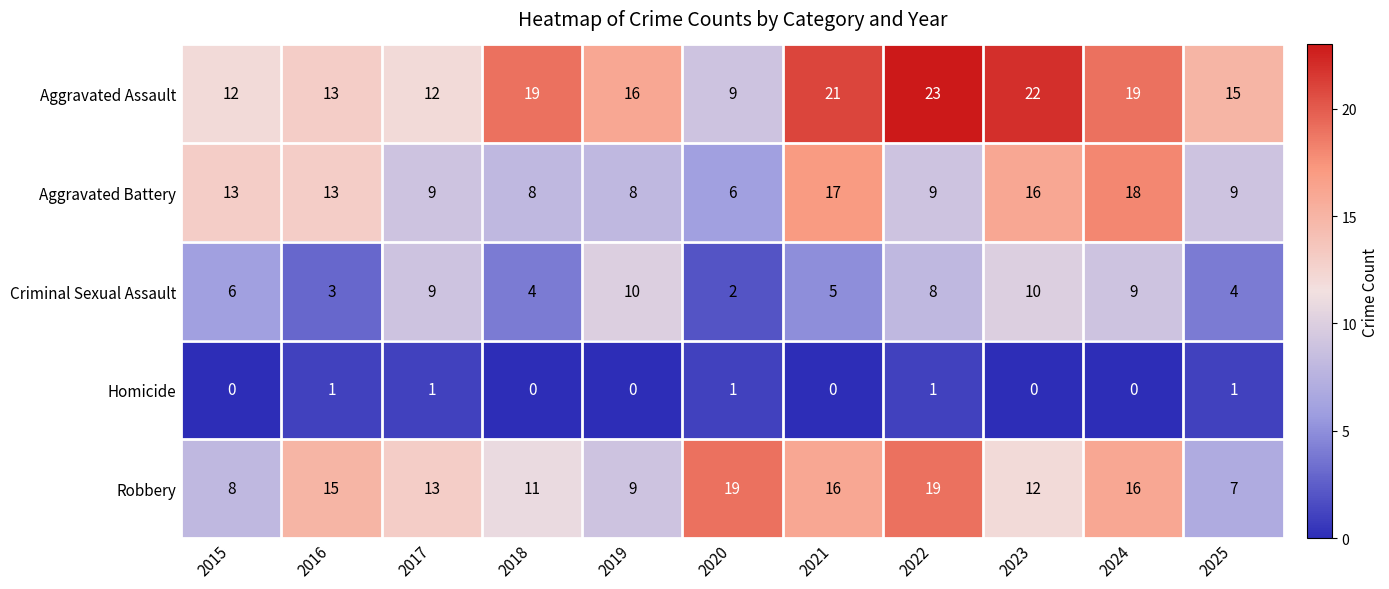

At which category does the chart reach its peak across all series?

2022